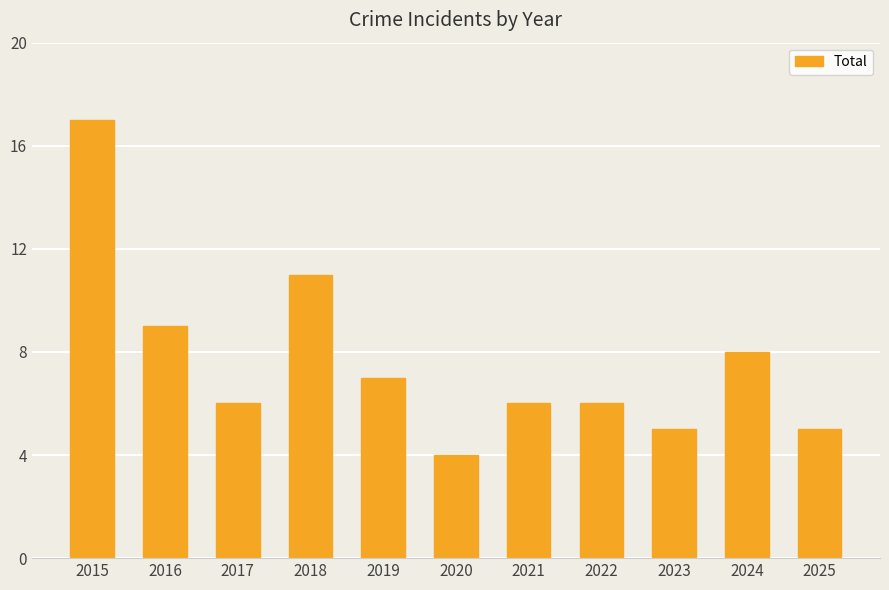

Which category has the lowest value across all series?

2020